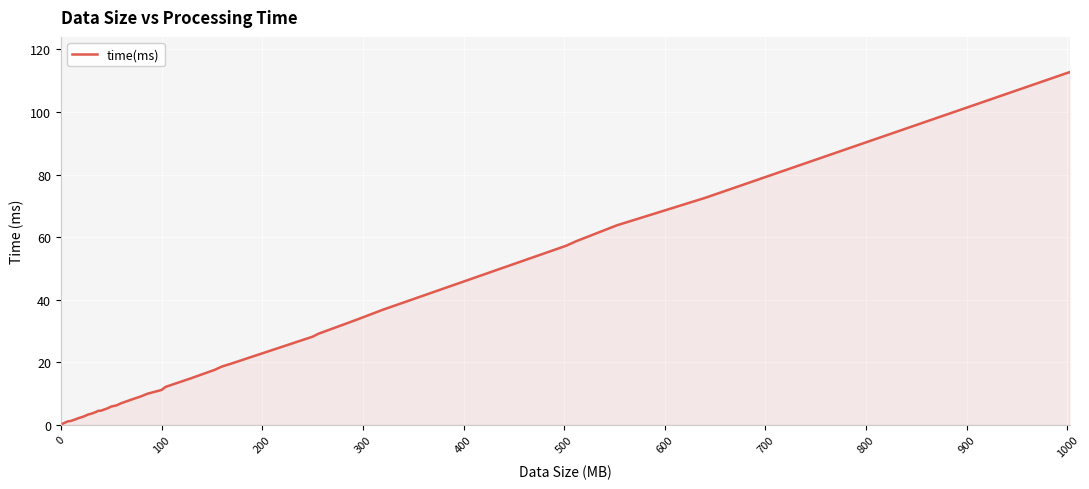

What is the difference between the maximum and minimum values?

112.4